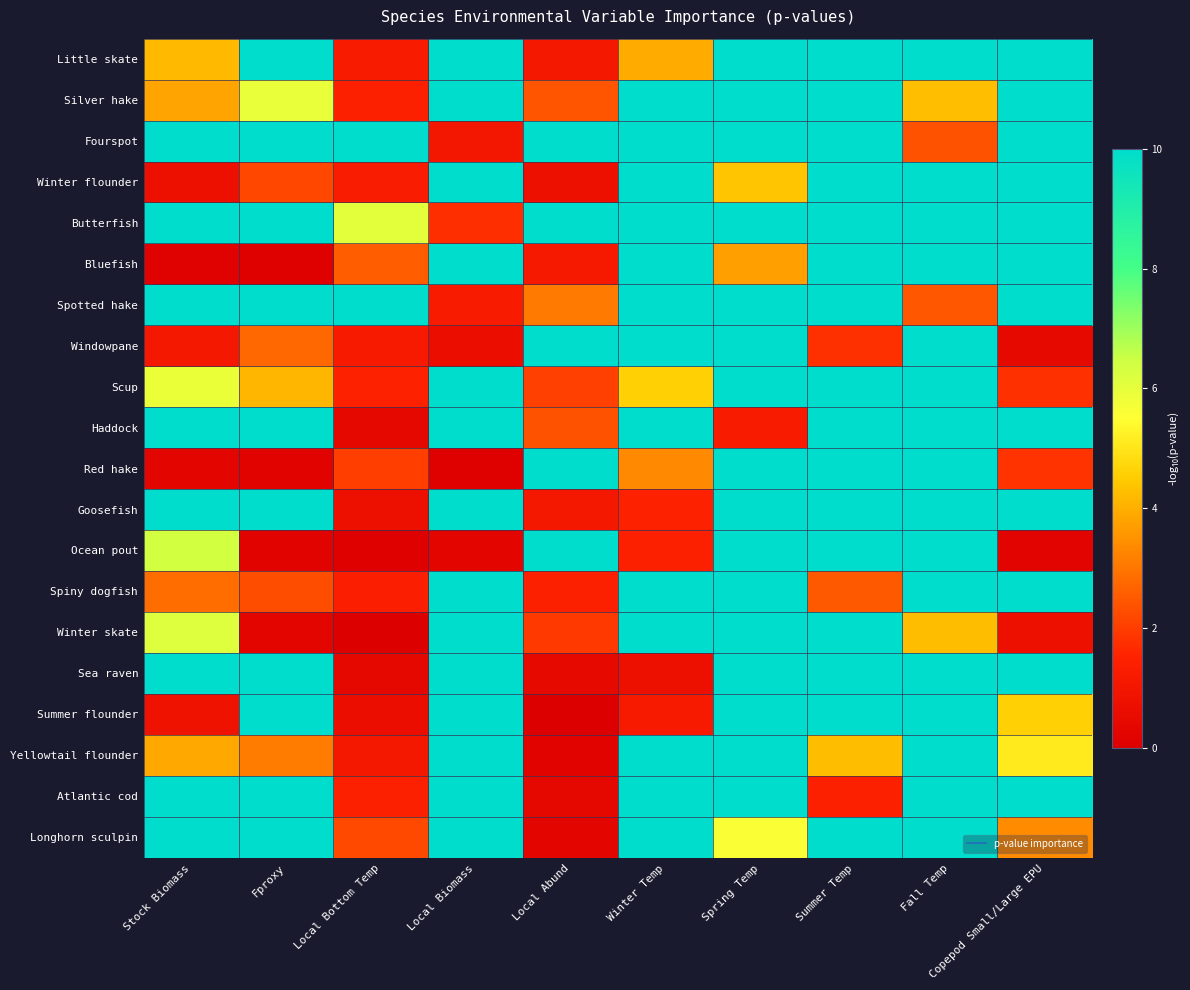

At which category is the sum across all series the highest?

Spring Temp